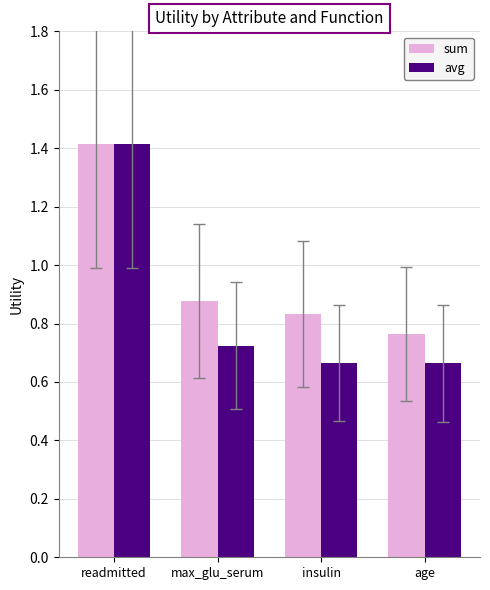

What is the sum of the avg values at age and insulin?

1.3